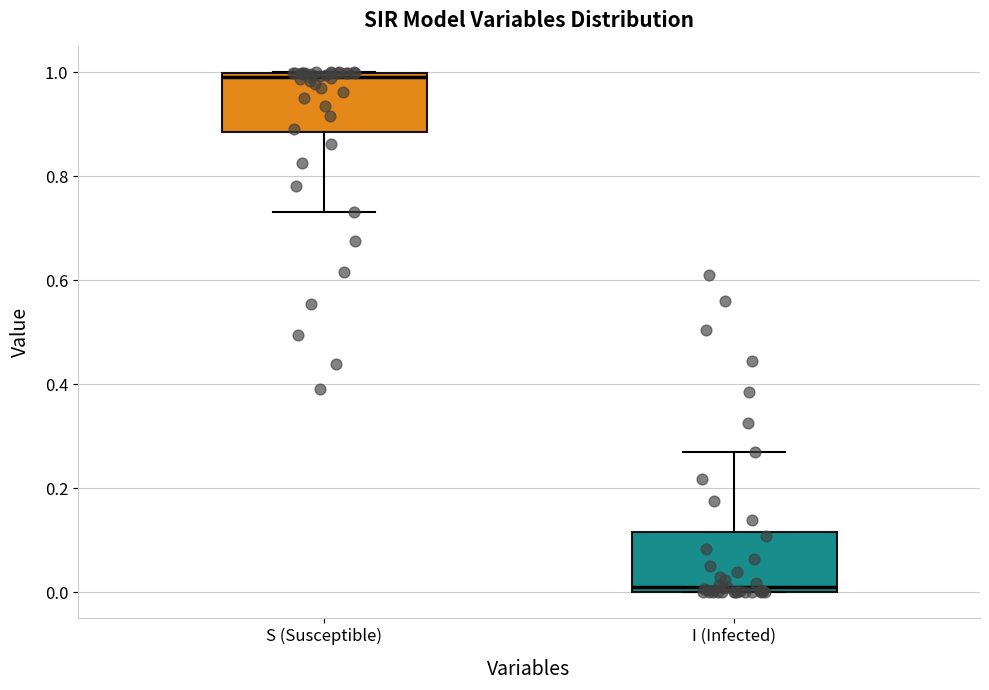

Reading left to right, transcribe this box plot: for each box, give where its median line is, the range the box spans, and where its two whiskers end, as read against the y-axis. The values are not printed on the chart, so give them approximately, as read against the axis.

S (Susceptible): median 1.00 (just below the box's upper edge), box 0.88 to 1.00, whiskers 0.74 to 1.00
I (Infected): median 0.00 (just above the box's lower edge), box 0.00 to 0.12, whiskers 0.00 to 0.26